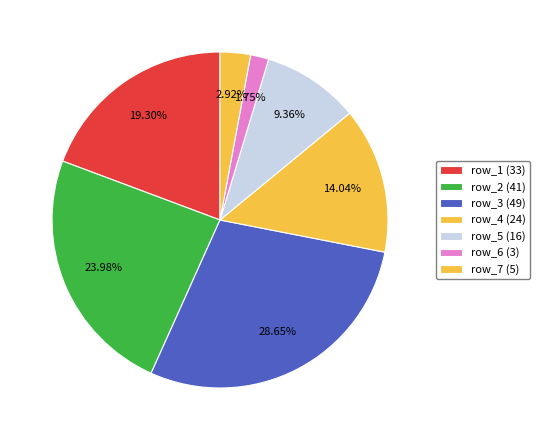

How many segments does this pie chart have?

7